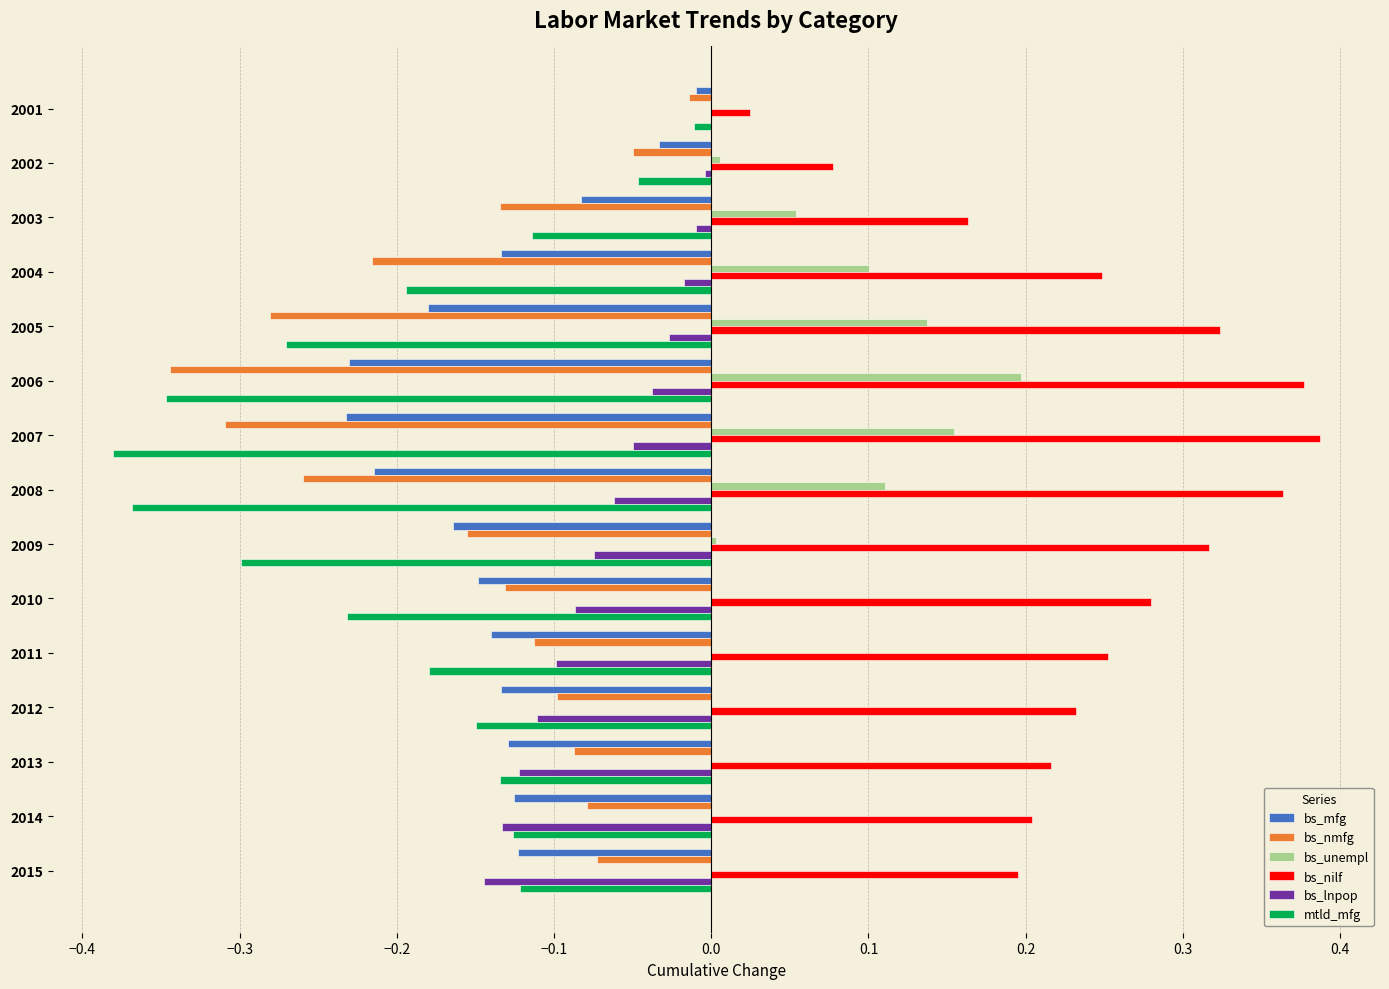

The value of mtld_mfg at 2002 is -0.0. True or false?

True